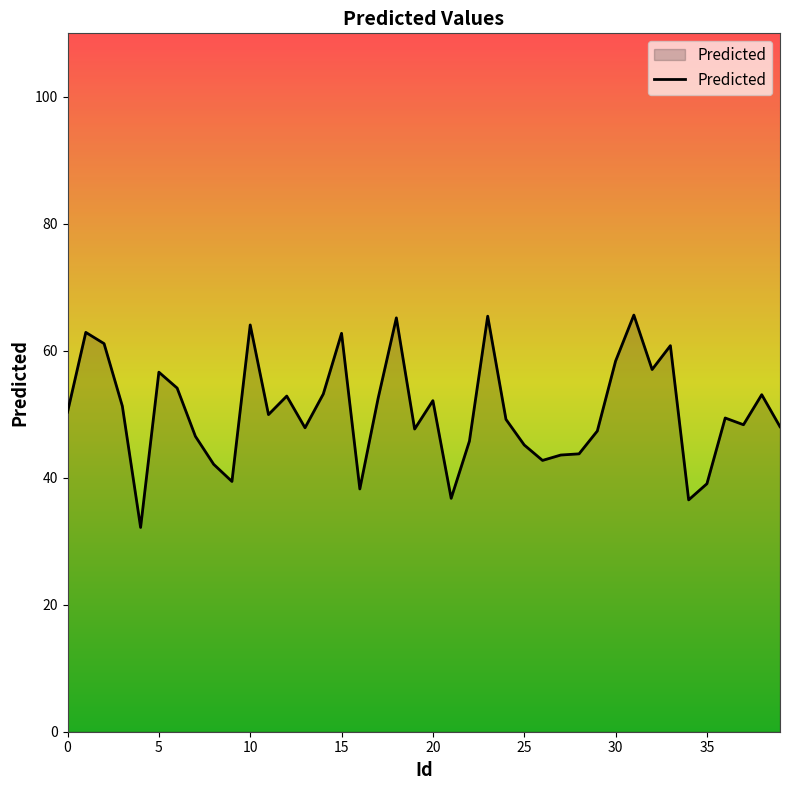

What is the maximum value shown in the chart?

65.6